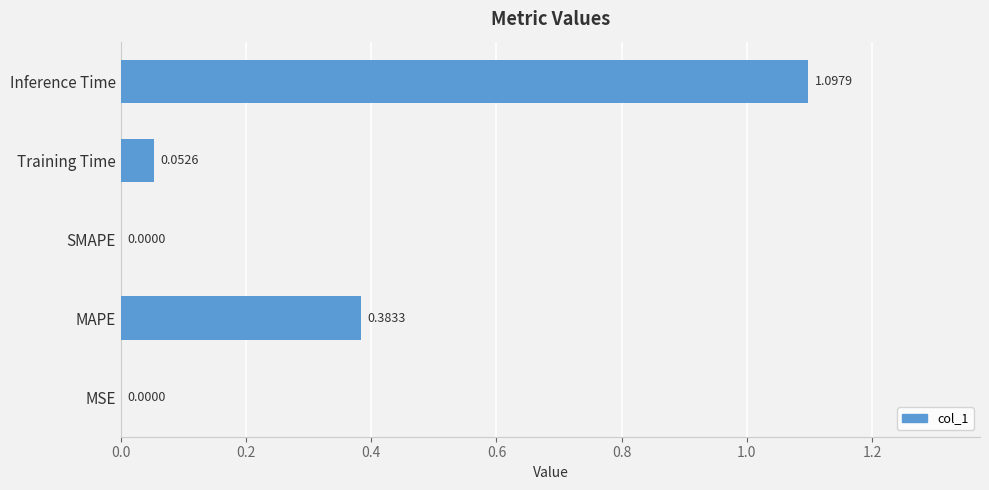

What is the sum of all values?

1.5